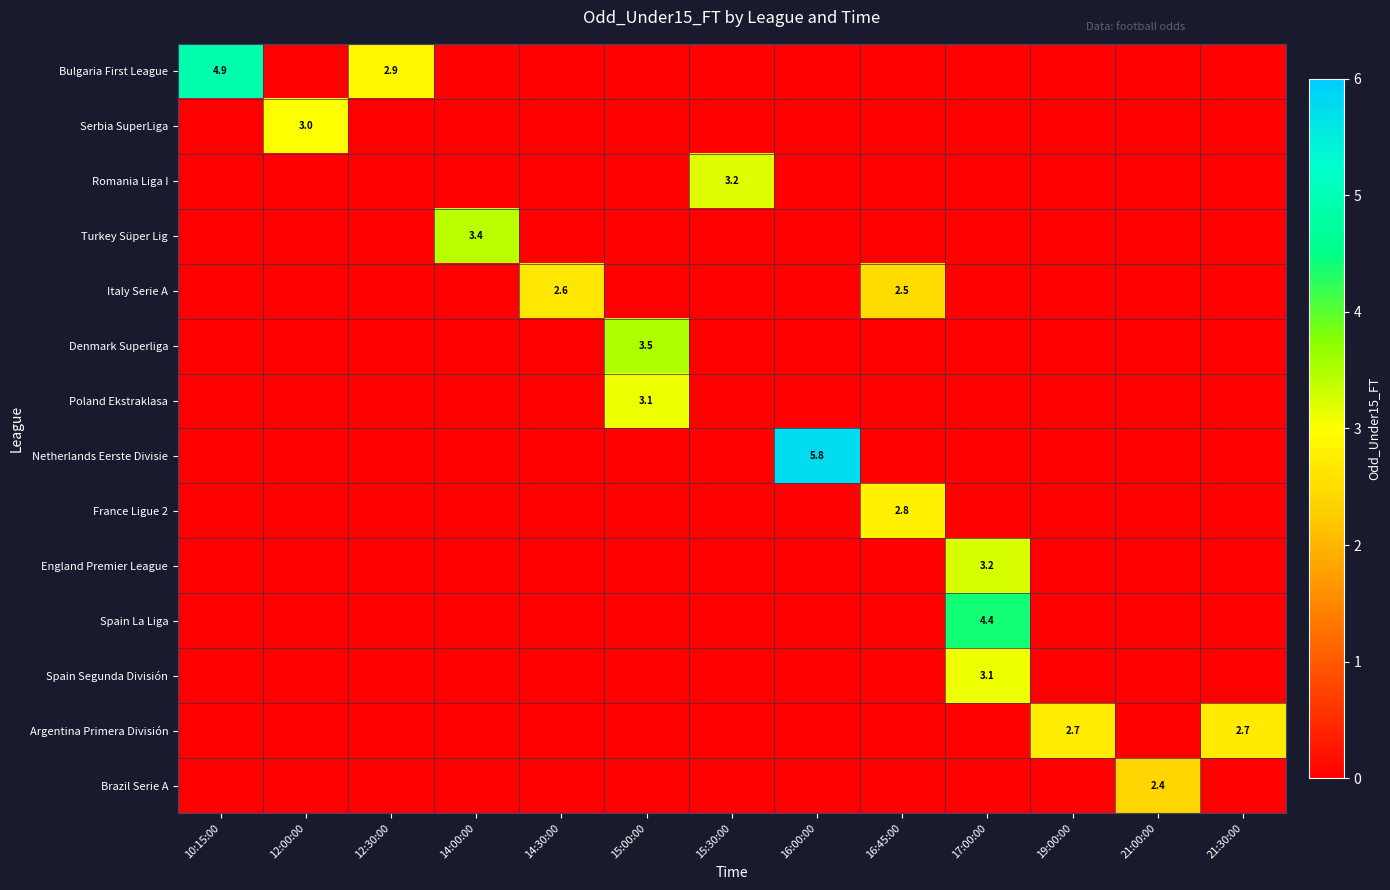

Between 15:00:00 and 21:00:00, which is larger?

15:00:00